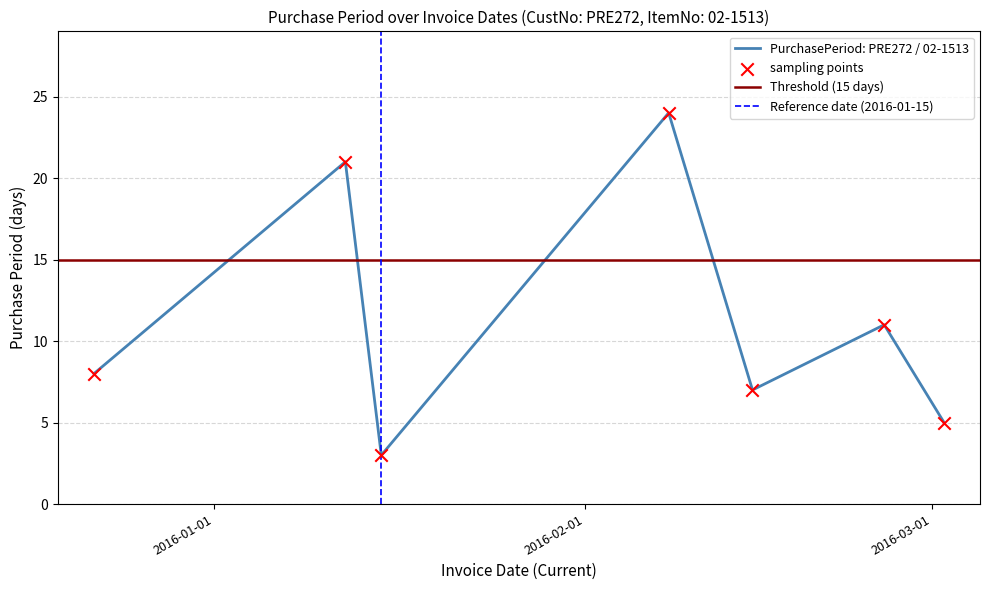

What is the ratio of the value at 2016-03-02 to the value at 2016-02-26?

0.5